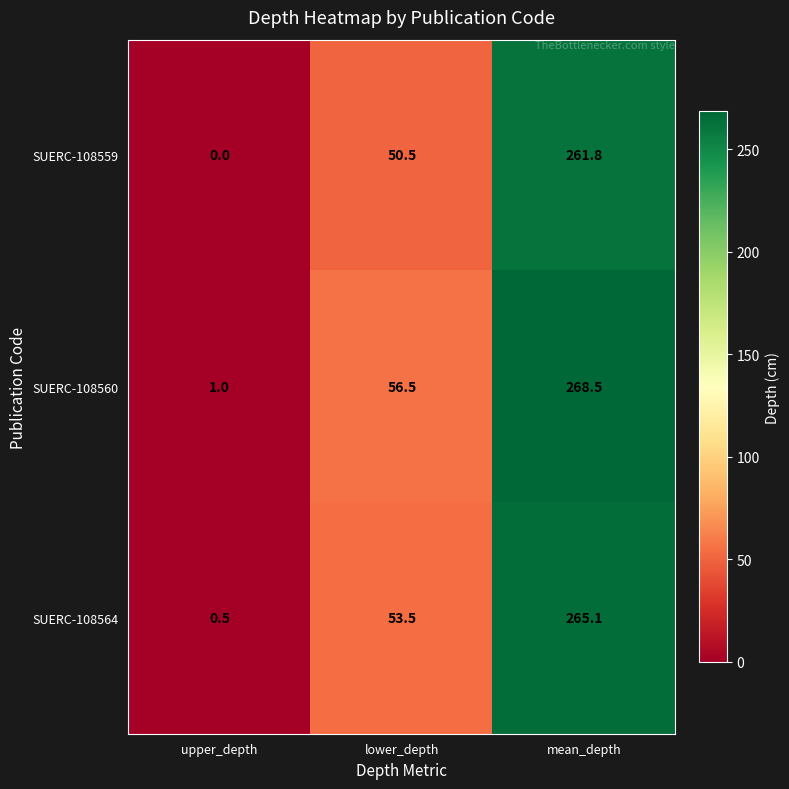

Count the number of data series in this chart.

3